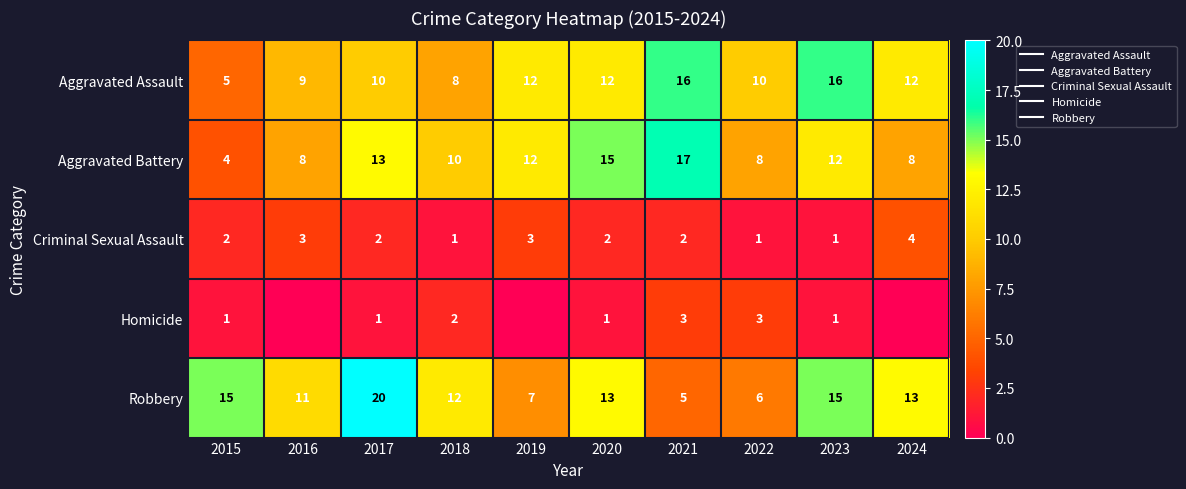

Rank the series at 2016 from highest to lowest value.

Robbery, Aggravated Assault, Aggravated Battery, Criminal Sexual Assault, Homicide